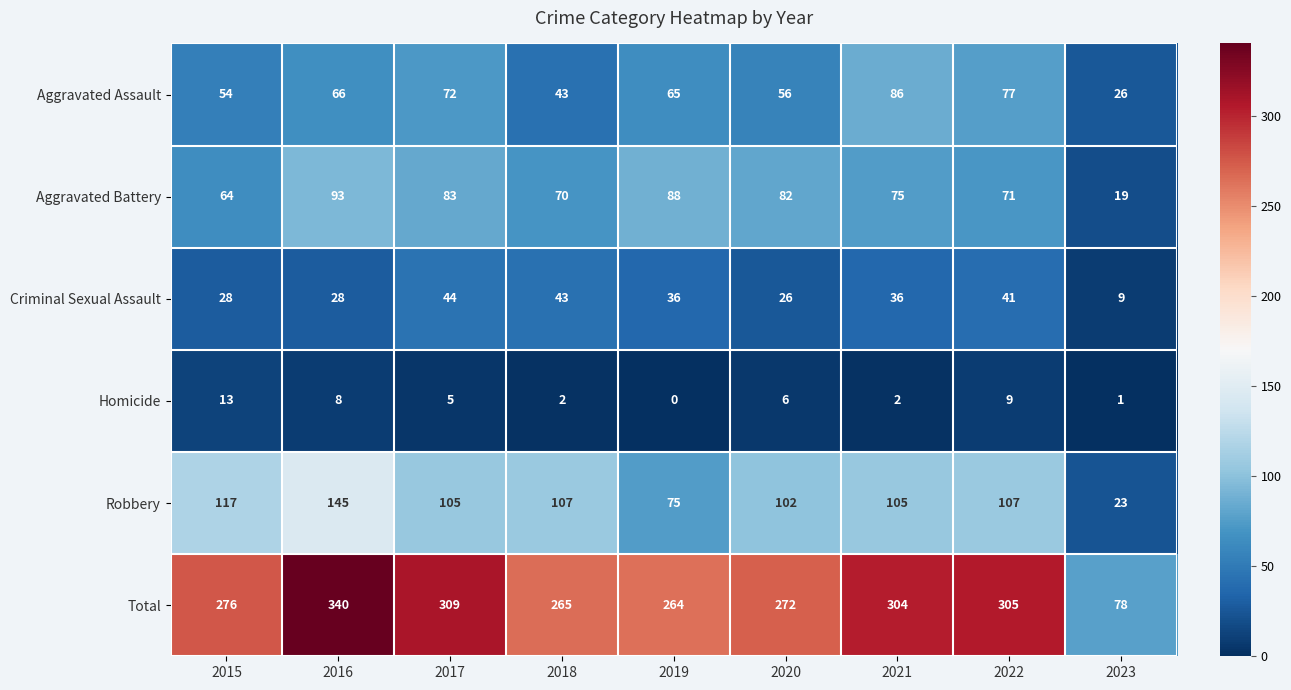

What is the sum of the Aggravated Battery values at 2023 and 2020?

101